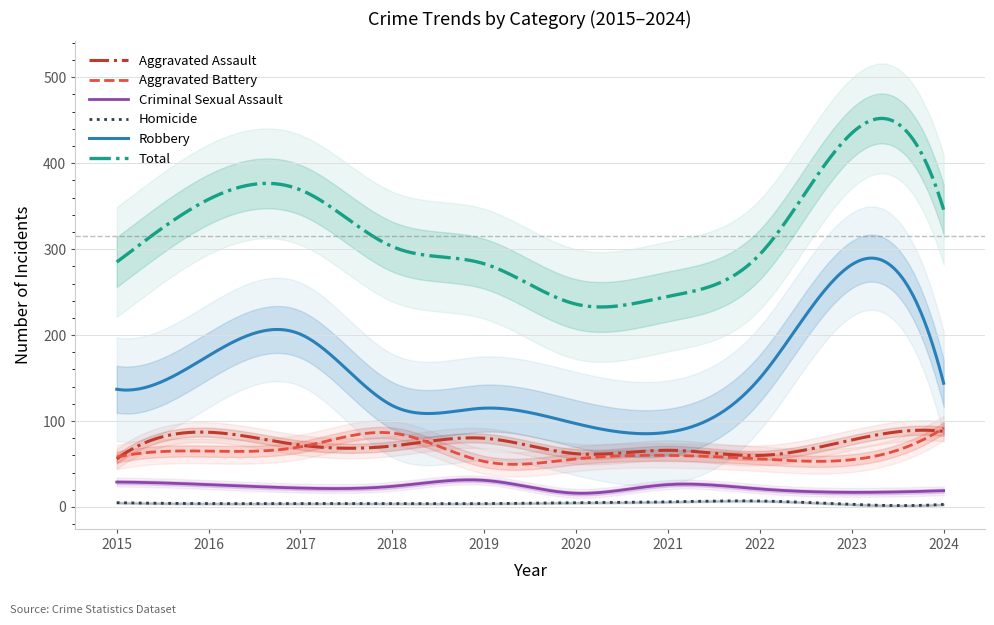

Count the number of categories in the chart.

10